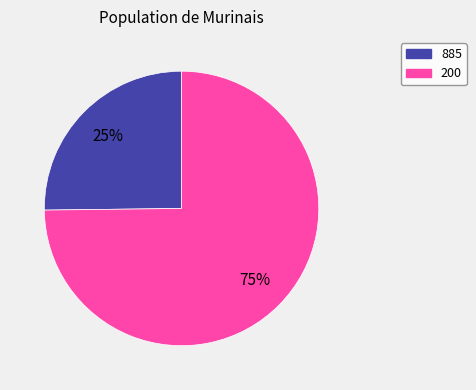

Which category has the smallest portion of the pie?

885